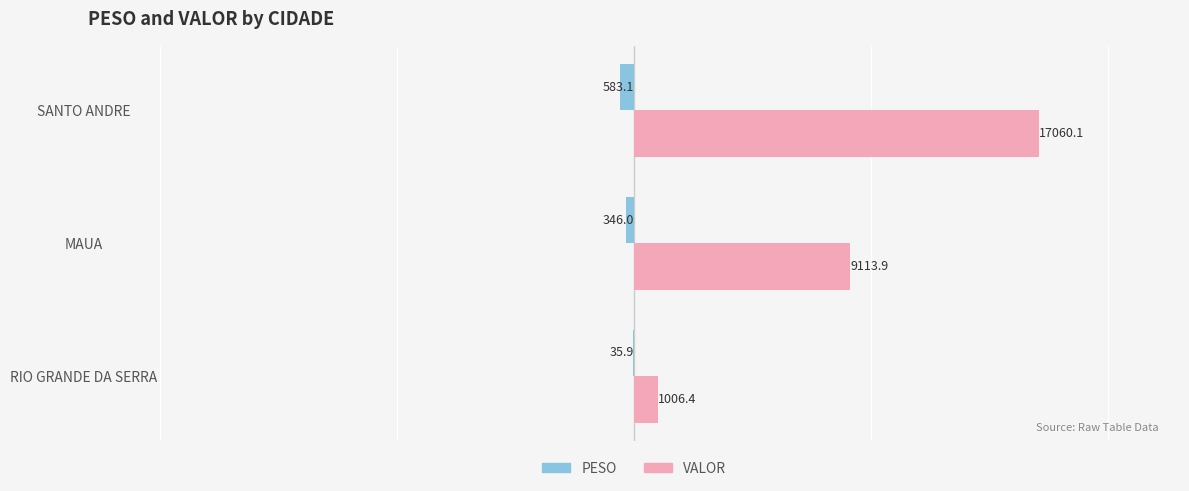

At which category is the sum across all series the highest?

SANTO ANDRE